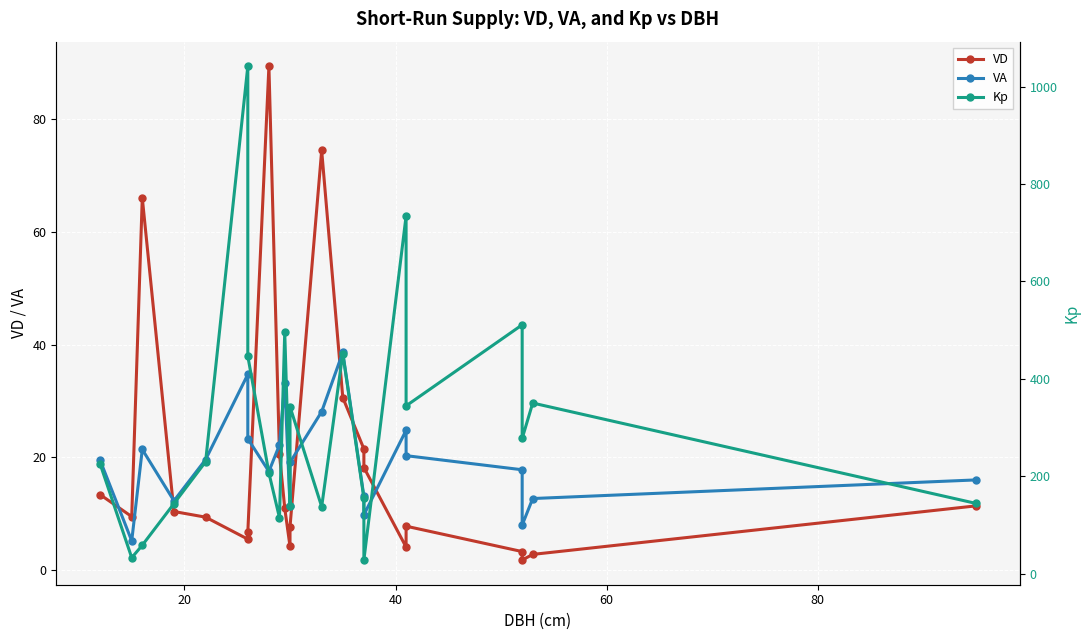

What is the greatest value displayed?

1041.4